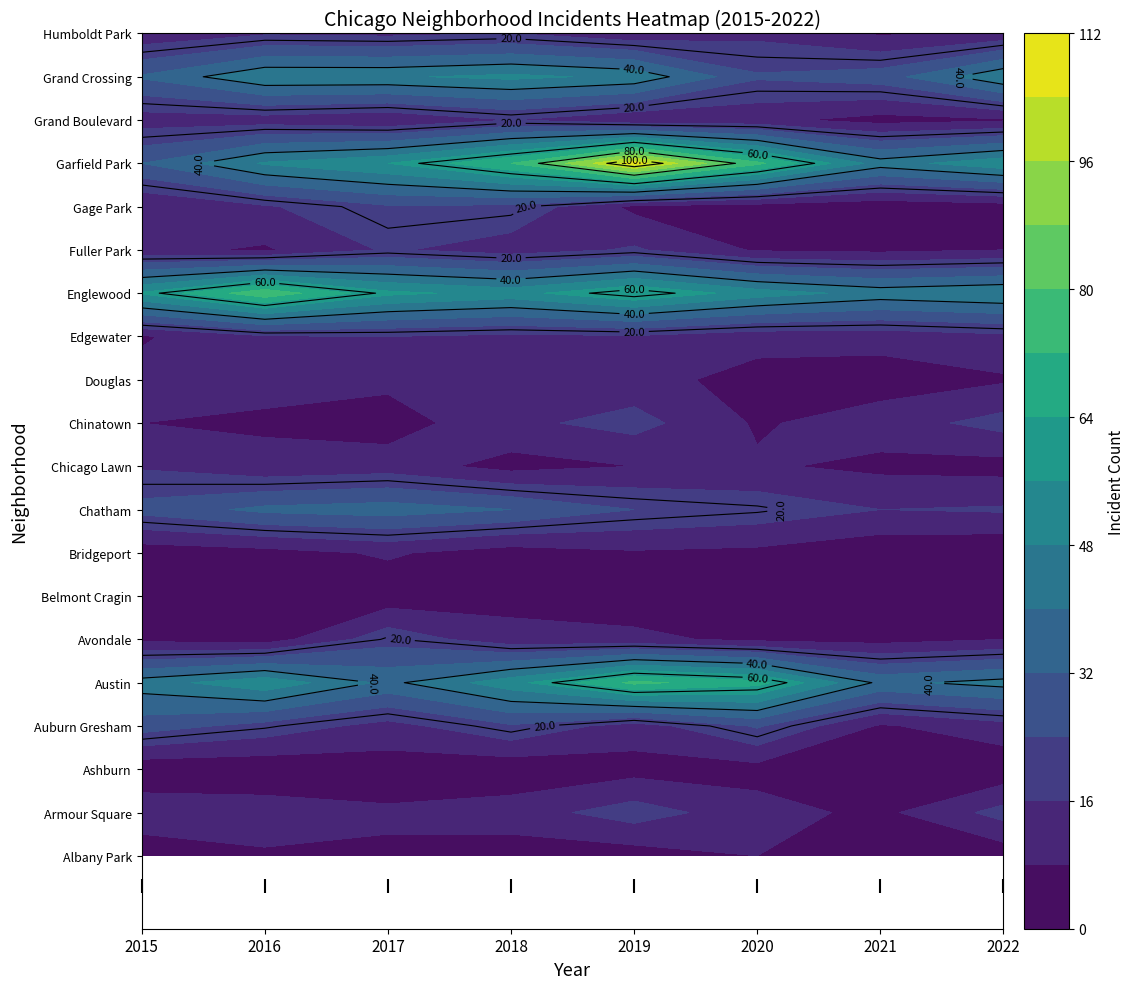

Which series has the largest range (max minus min)?

Garfield Park